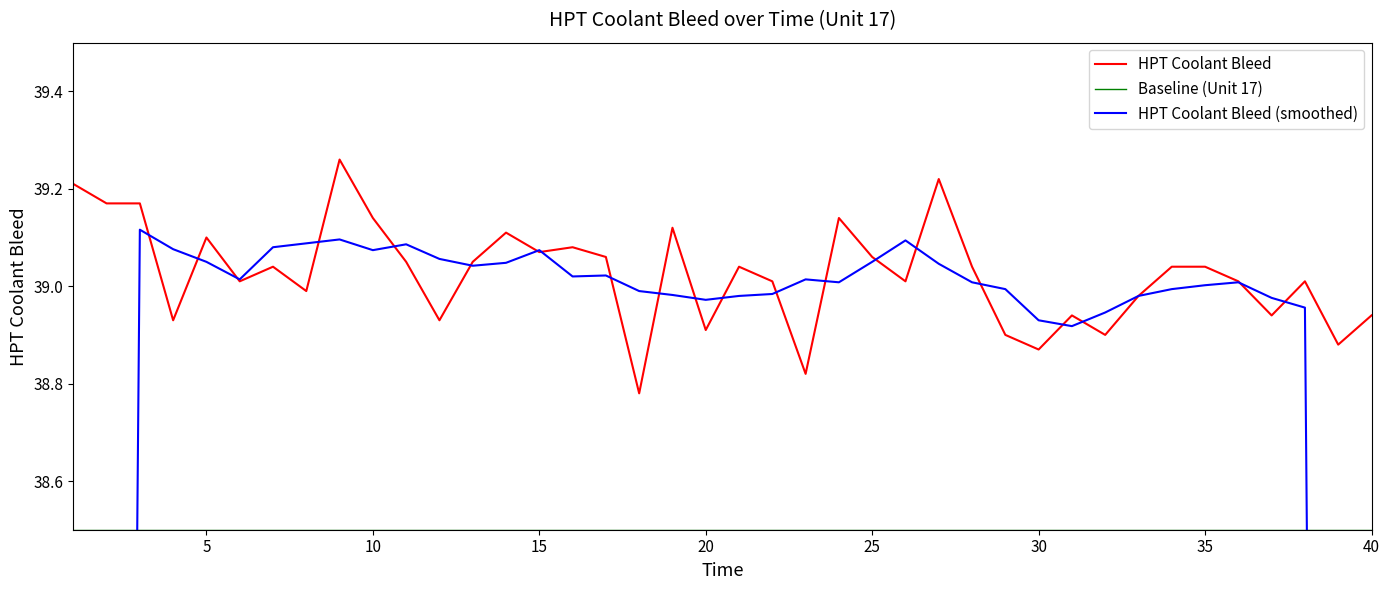

Reading left to right, list all the values displayed in this chart.

HPT Coolant Bleed: 39.2	39.2	39.2	38.9	39.1	39.0	39.0	39.0	39.3	39.1	39.0	38.9	39.0	39.1	39.1	39.1	39.1	38.8	39.1	38.9	39.0	39.0	38.8	39.1	39.1	39.0	39.2	39.0	38.9	38.9	38.9	38.9	39.0	39.0	39.0	39.0	38.9	39.0	38.9	38.9
Baseline (Unit 17): 38.5	38.5	38.5	38.5	38.5	38.5	38.5	38.5	38.5	38.5	38.5	38.5	38.5	38.5	38.5	38.5	38.5	38.5	38.5	38.5	38.5	38.5	38.5	38.5	38.5	38.5	38.5	38.5	38.5	38.5	38.5	38.5	38.5	38.5	38.5	38.5	38.5	38.5	38.5	38.5
HPT Coolant Bleed (smoothed): 23.5	31.3	39.1	39.1	39.0	39.0	39.1	39.1	39.1	39.1	39.1	39.1	39.0	39.0	39.1	39.0	39.0	39.0	39.0	39.0	39.0	39.0	39.0	39.0	39.1	39.1	39.0	39.0	39.0	38.9	38.9	38.9	39.0	39.0	39.0	39.0	39.0	39.0	31.2	23.4